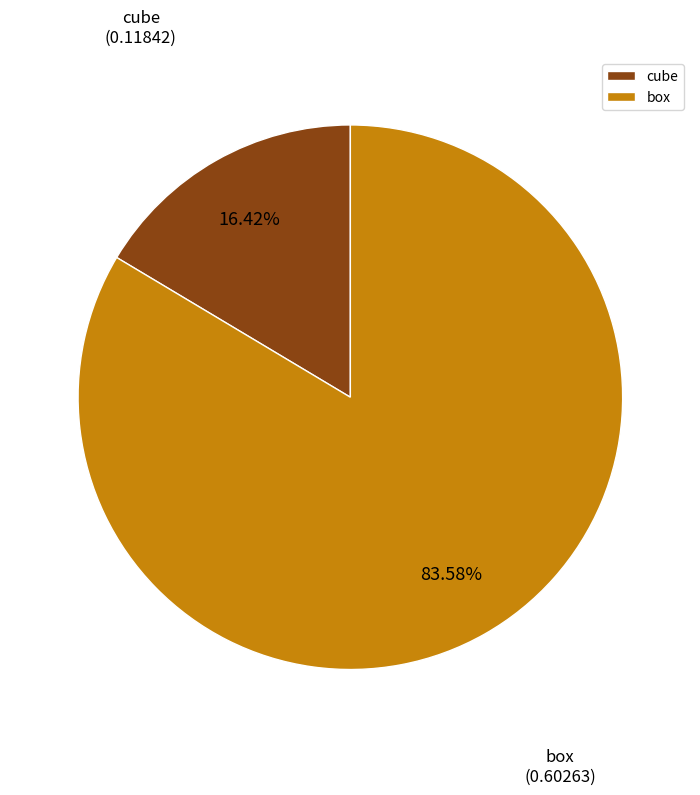

How many slices are in this pie chart?

2